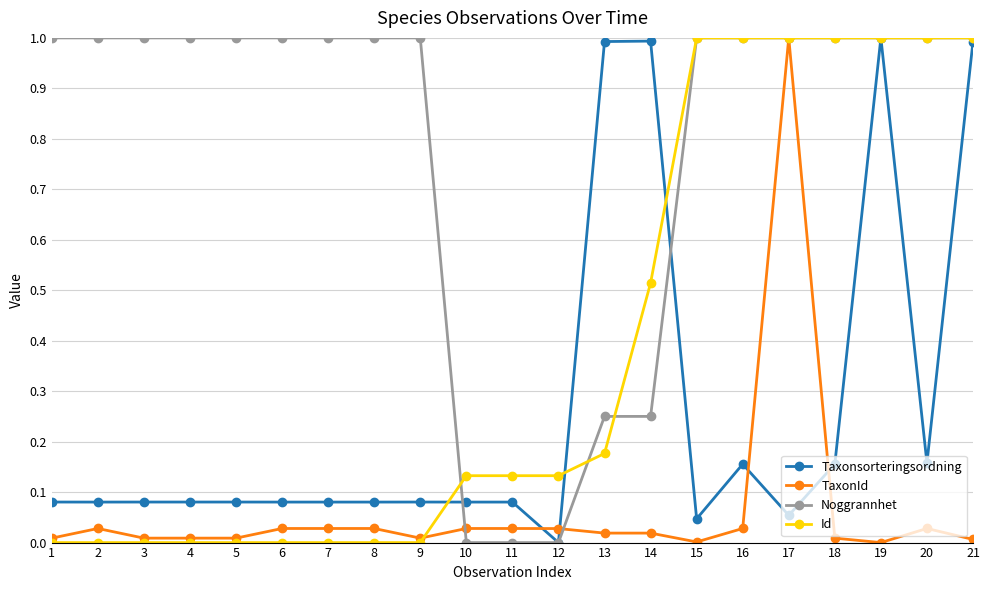

Is it true that TaxonId equals 0.0 at 18?

True